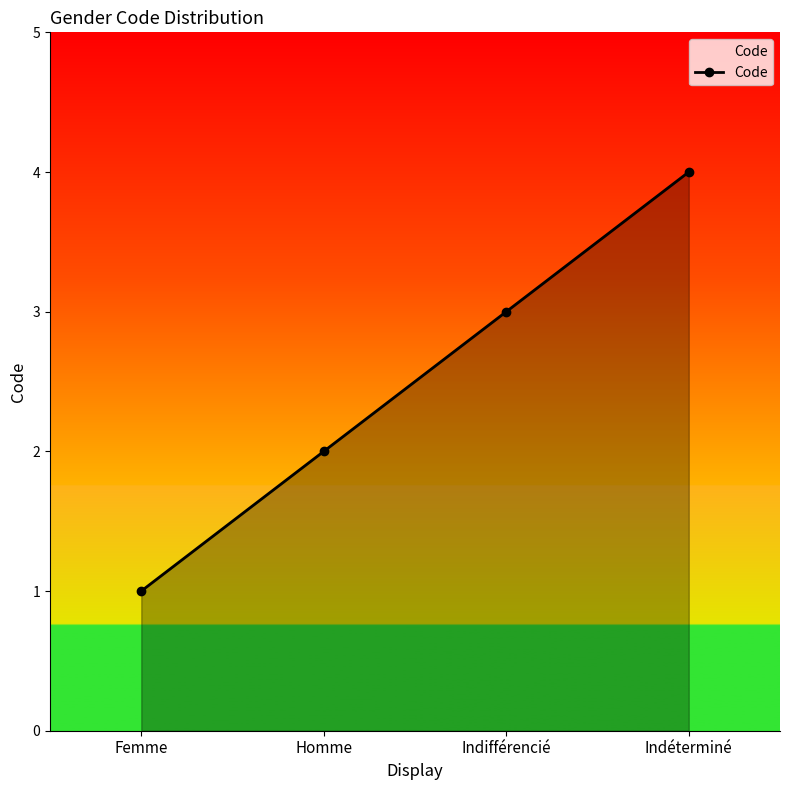

Does the chart have visible grid lines?

No